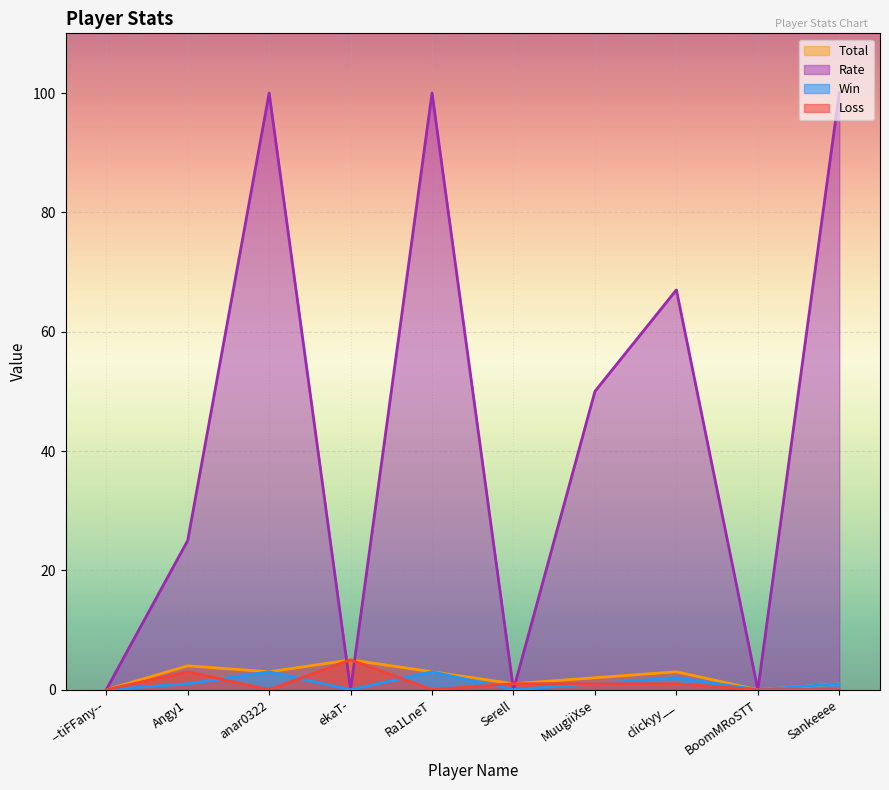

List the series in order of their peak value, highest first.

Rate, Loss, Total, Win